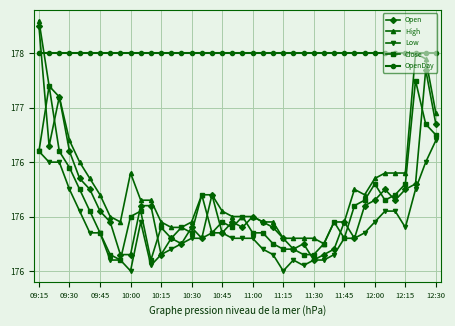

What are all the series names shown in the legend?

Open, High, Low, Close, OpenDay